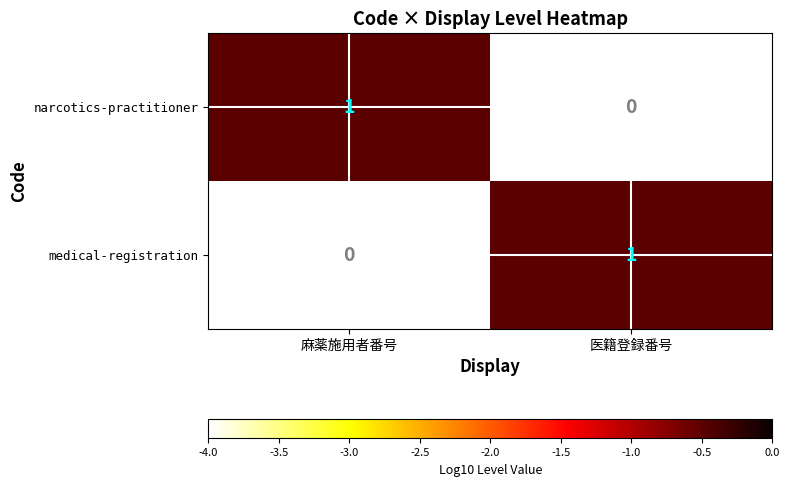

Reading left to right, transcribe all the data shown in this chart.

narcotics-practitioner: 1	0
medical-registration: 0	1